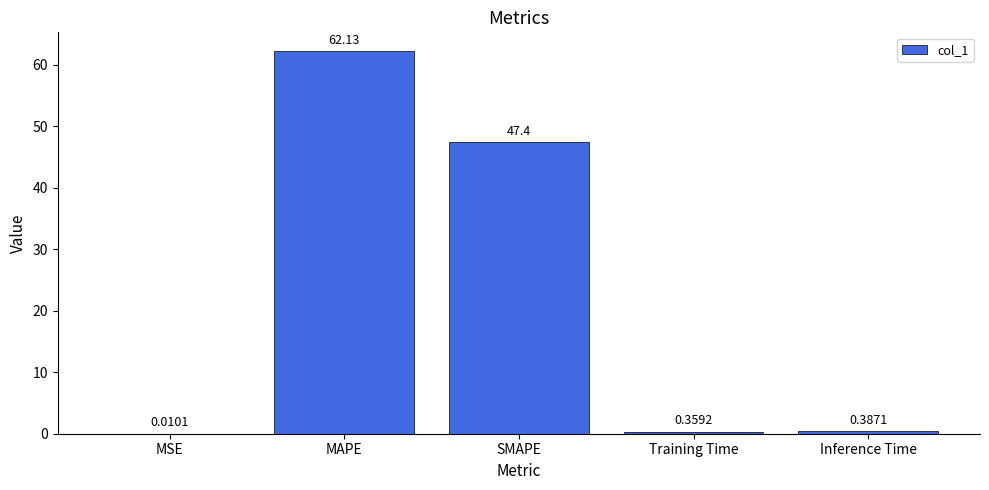

What is the change in value from MAPE to SMAPE?

-14.7